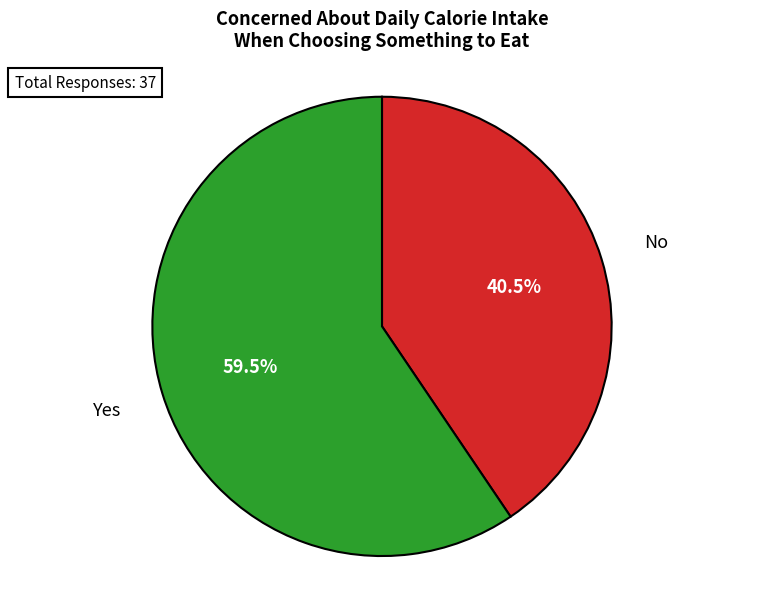

Is there any slice that represents more than half of the pie?

Yes